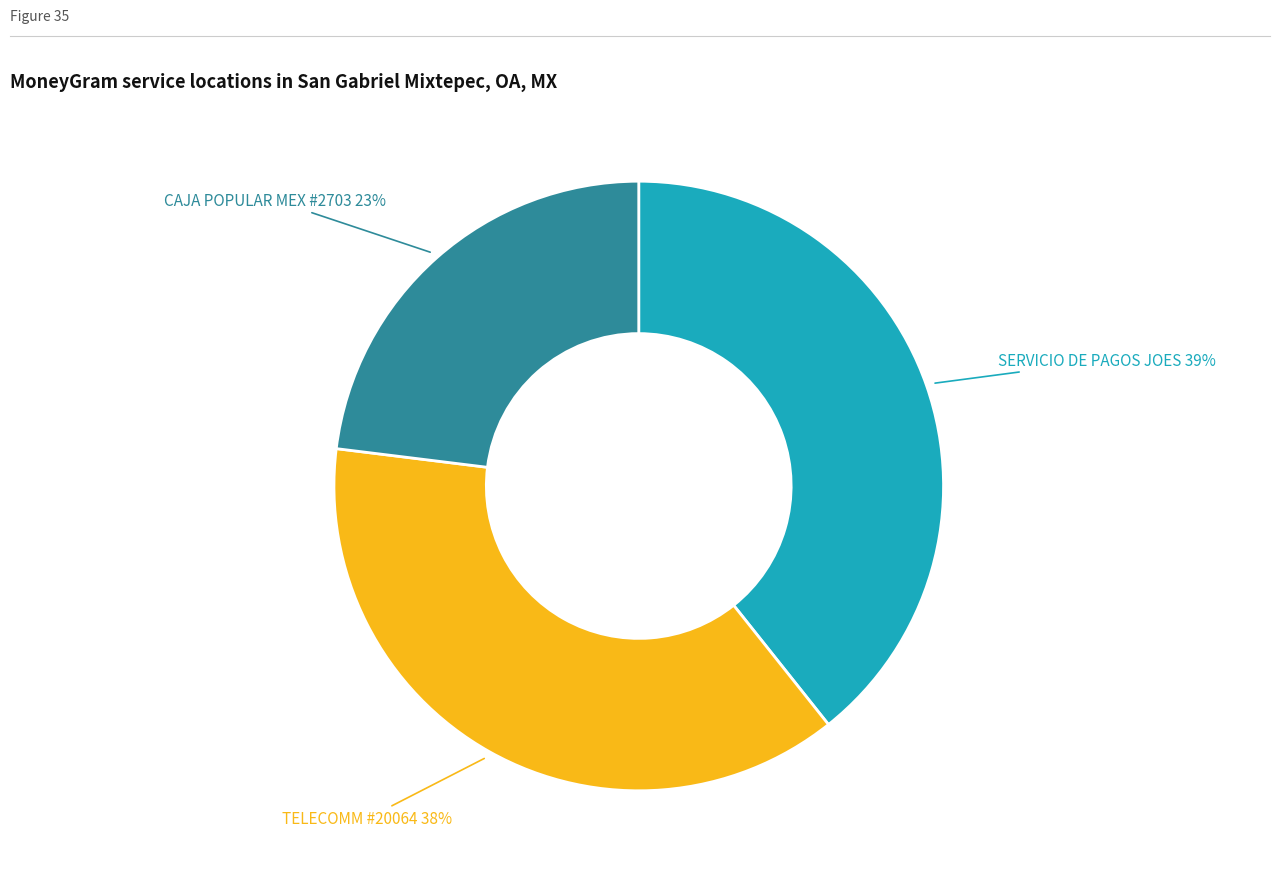

Is there any slice that represents more than half of the pie?

No